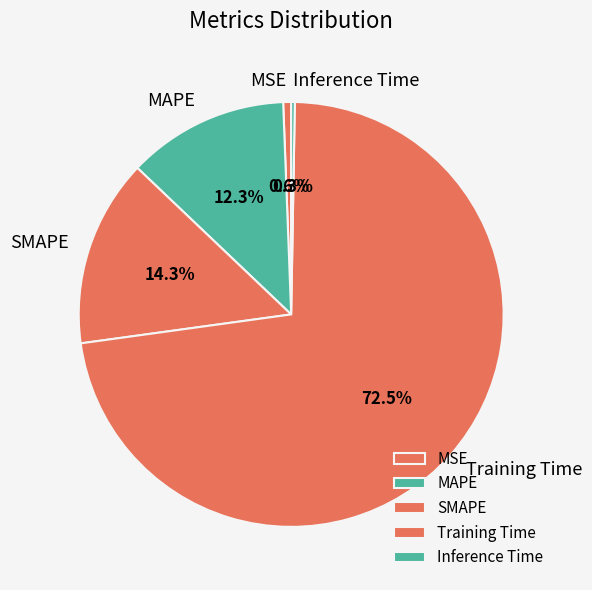

True or false: SMAPE accounts for 20% of the total.

False